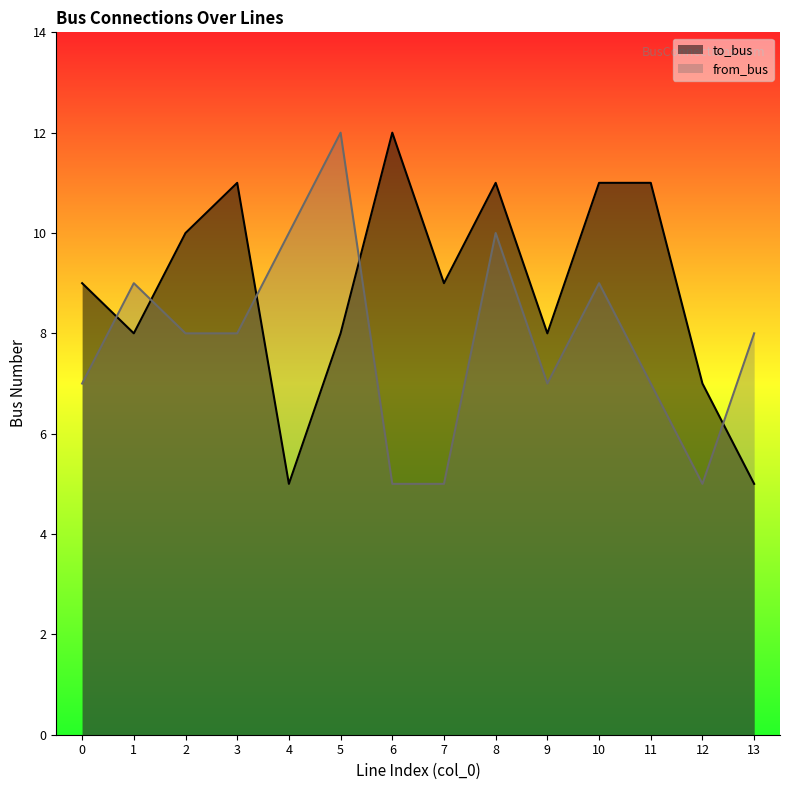

Which label corresponds to the smallest value in the chart?

4